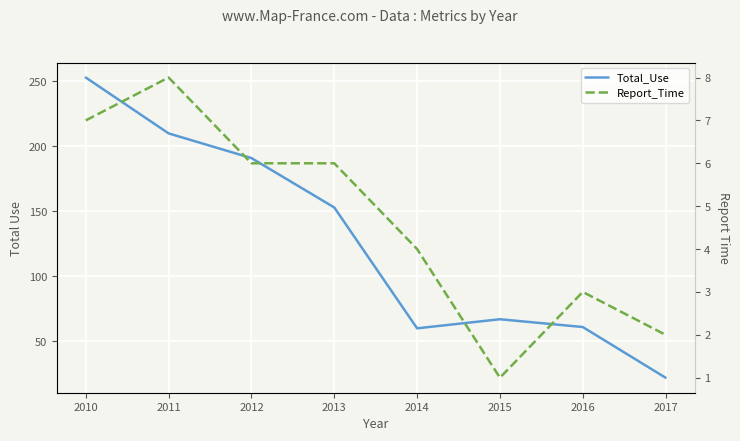

At which label is Total_Use closest to 137?

2013